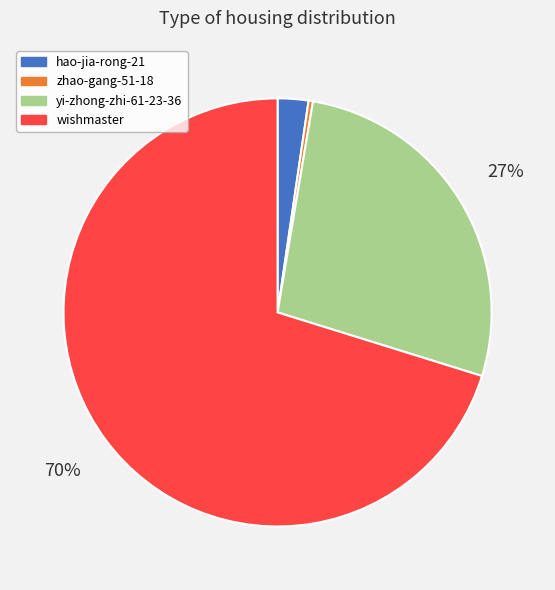

How many slices are in this pie chart?

4